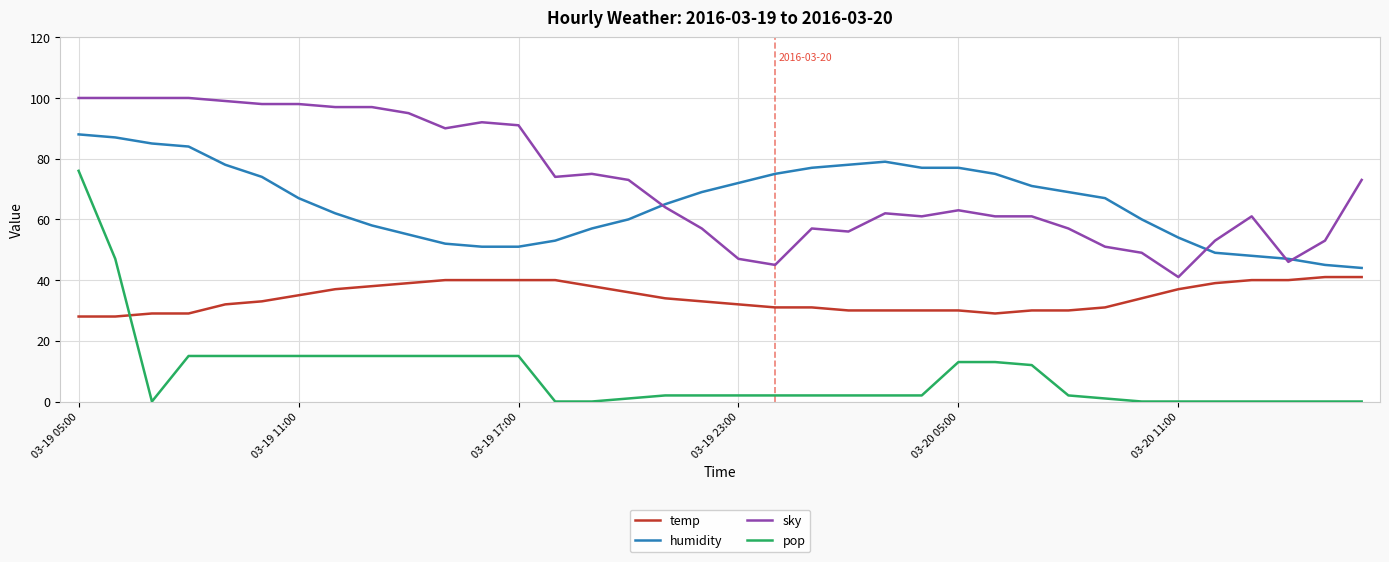

True or false: pop and sky cross at least once.

False